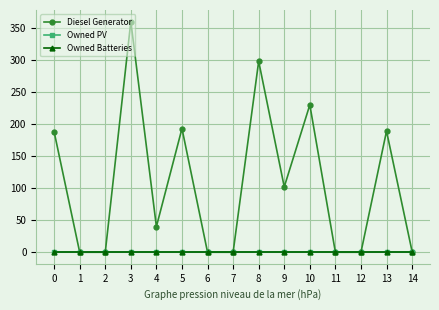

Reading left to right, extract all data points from this chart.

Diesel Generator: 188	0	0	360	40	193	0	0	298	102	230	0	0	189	1
Owned PV: 0	0	0	0	0	0	0	0	0	0	0	0	0	0	0
Owned Batteries: 0	0	0	0	0	0	0	0	0	0	0	0	0	0	0